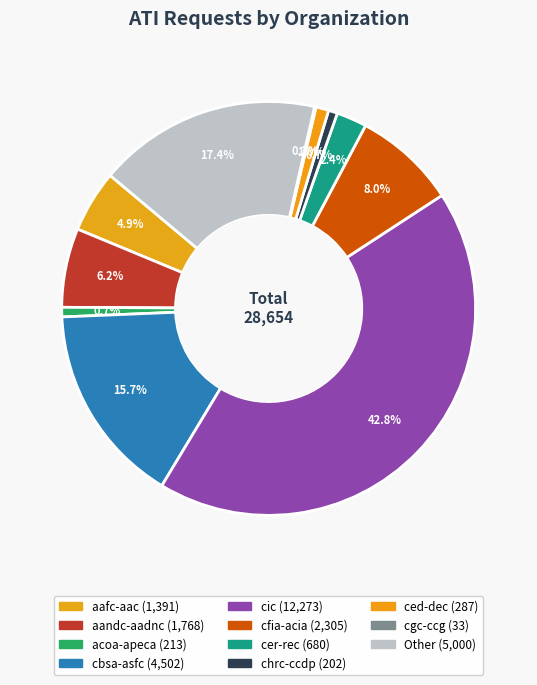

What is the change in value from cic to Other?

-7273